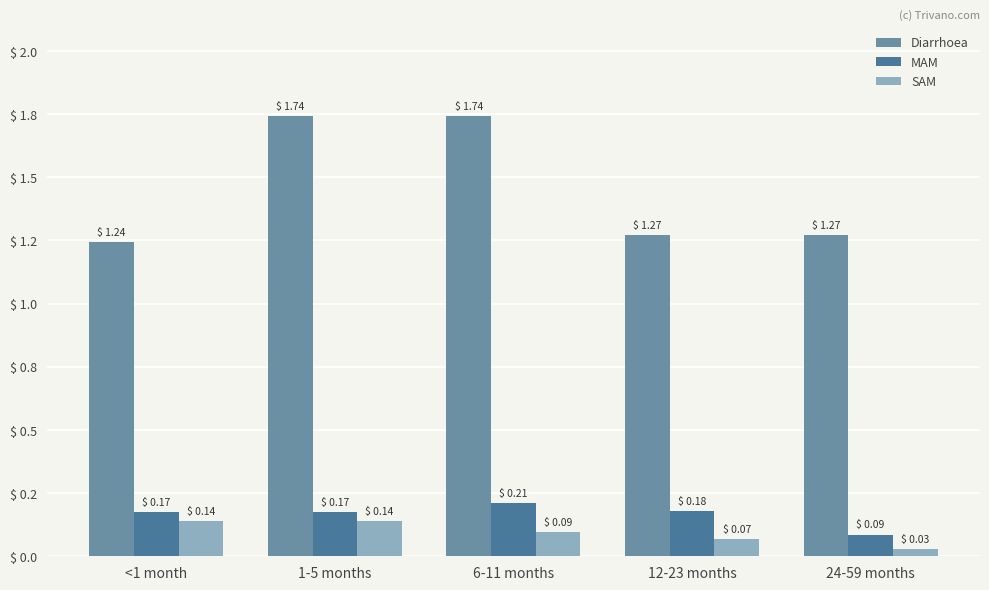

How many groups of bars are there?

5